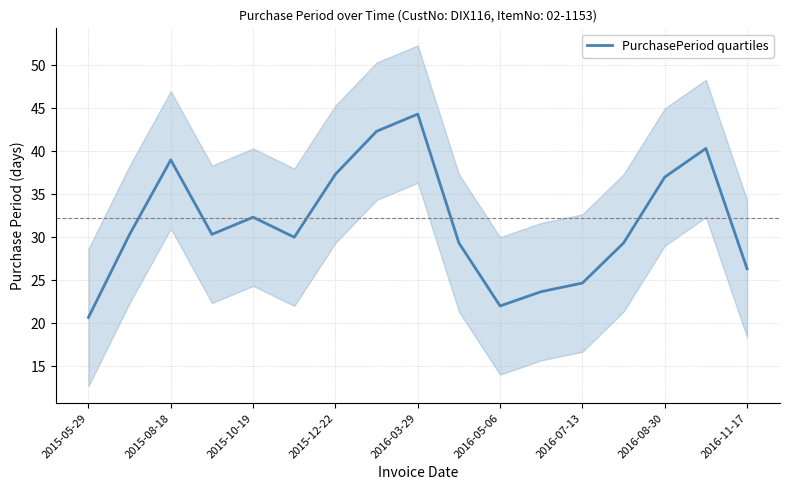

What is the maximum value for PurchasePeriod quartiles?

44.3